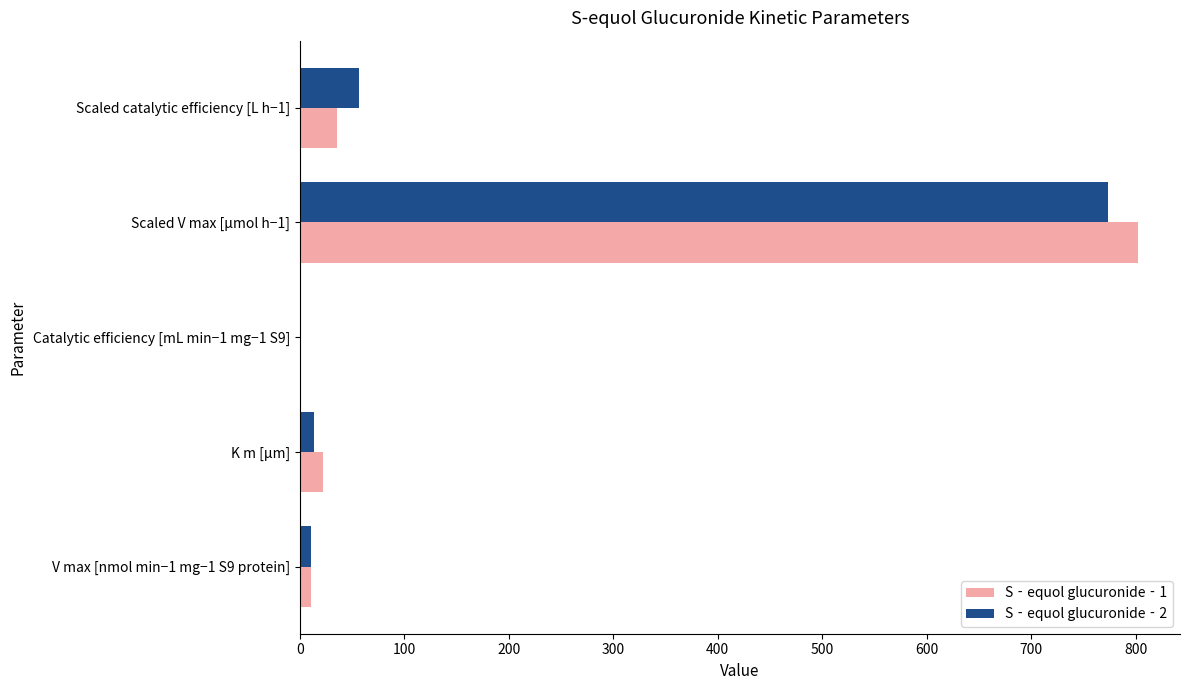

Is the value of S‐equol glucuronide‐2 at Scaled V max [µmol h−1] greater than the value of S‐equol glucuronide‐1 at K m [µm]?

Yes